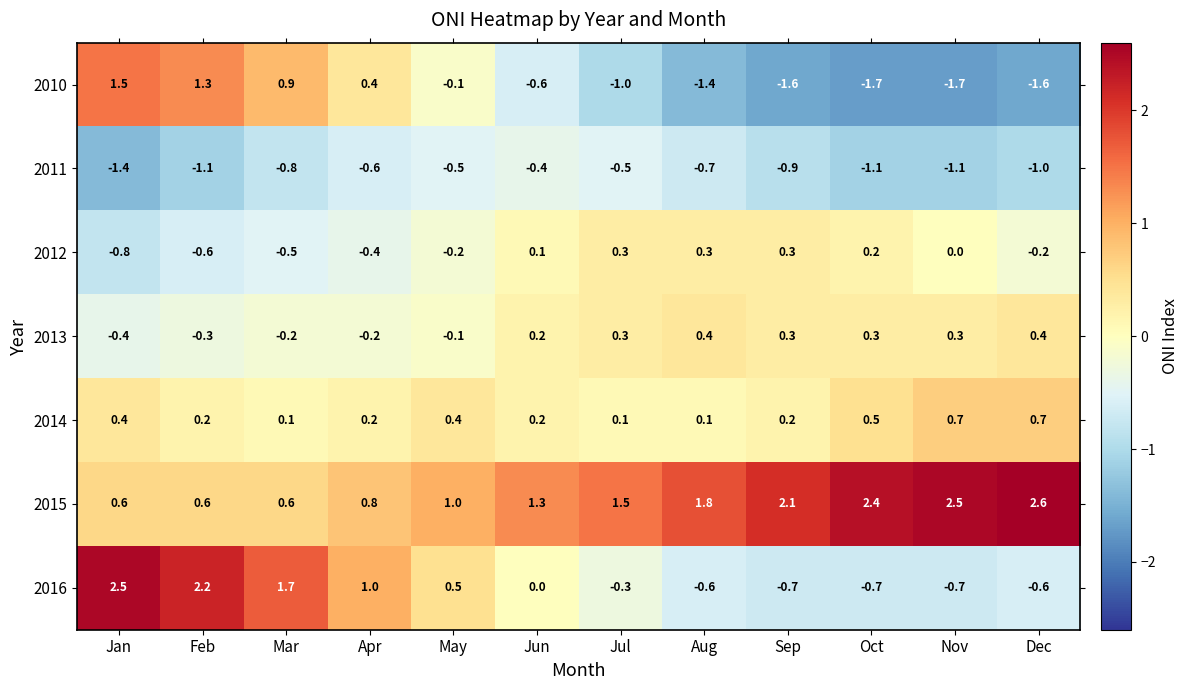

What is the greatest value displayed?

2.6